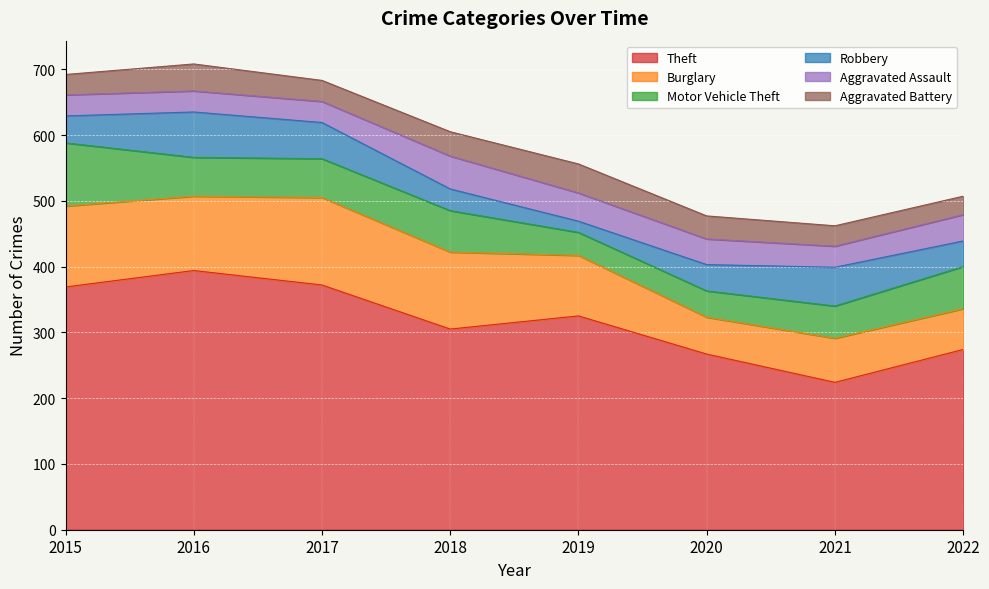

What are all the series names shown in the legend?

Theft, Burglary, Motor Vehicle Theft, Robbery, Aggravated Assault, Aggravated Battery